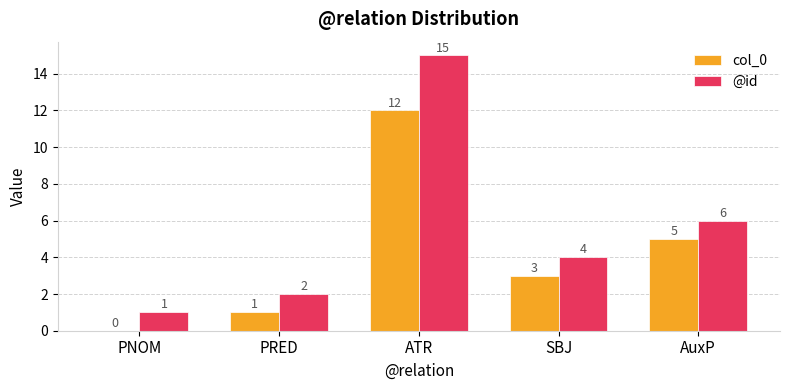

What is the approximate value of @id at PNOM?

1